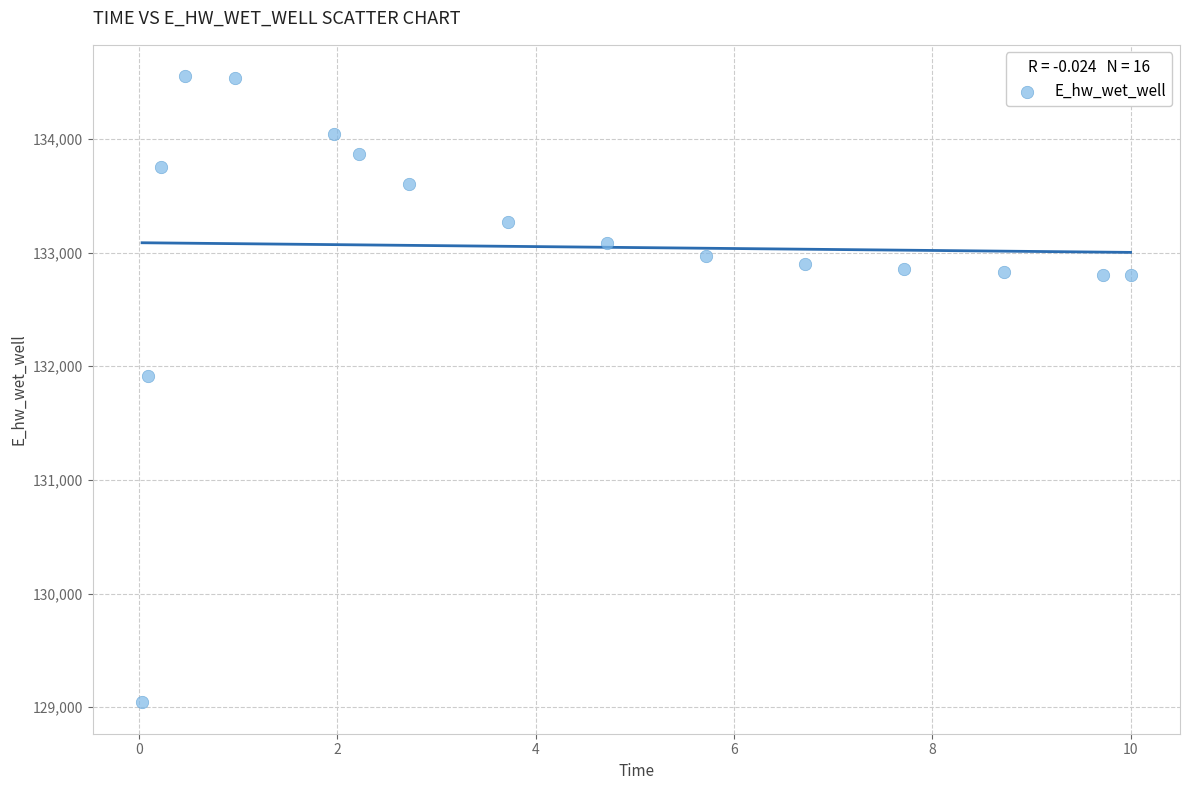

What is the range of Y values (max minus min)?

5509.8